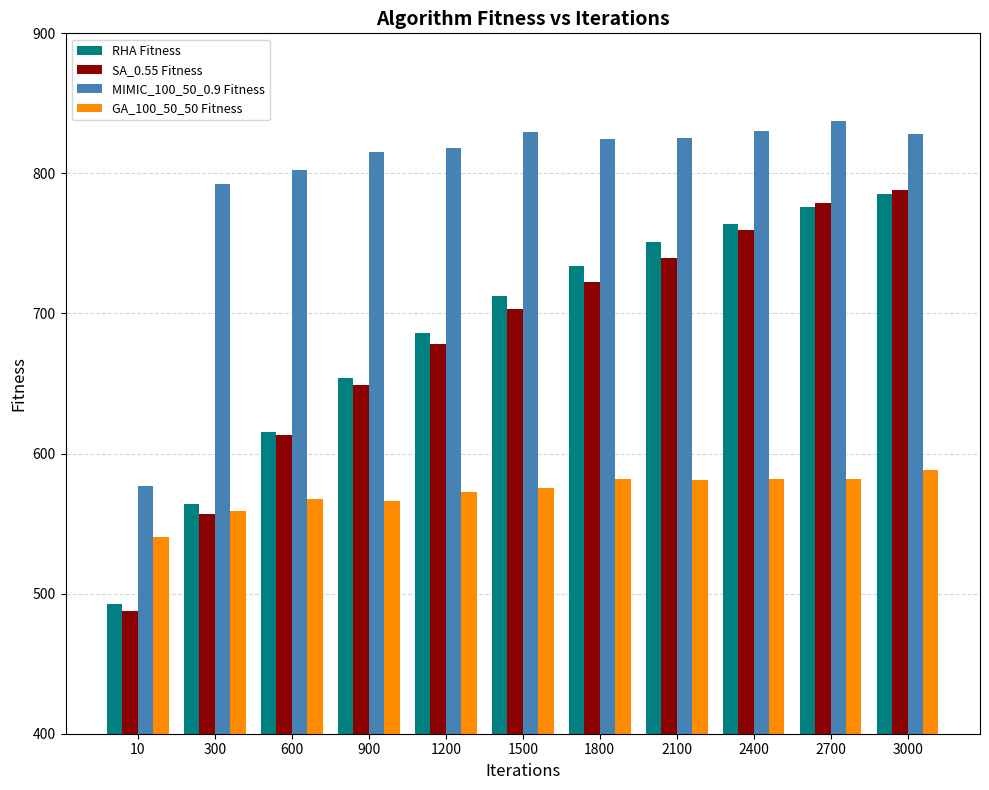

At which label does GA_100_50_50 Fitness first exceed 575?

1500